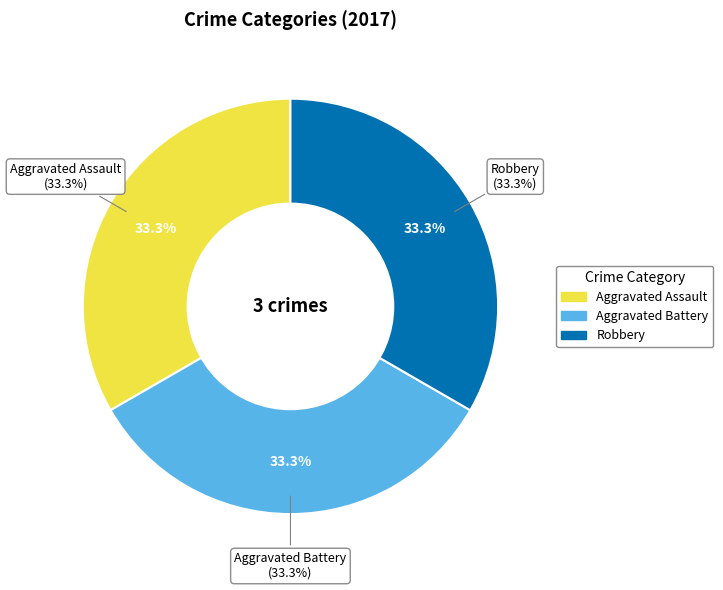

Which slice is the largest?

Aggravated Assault